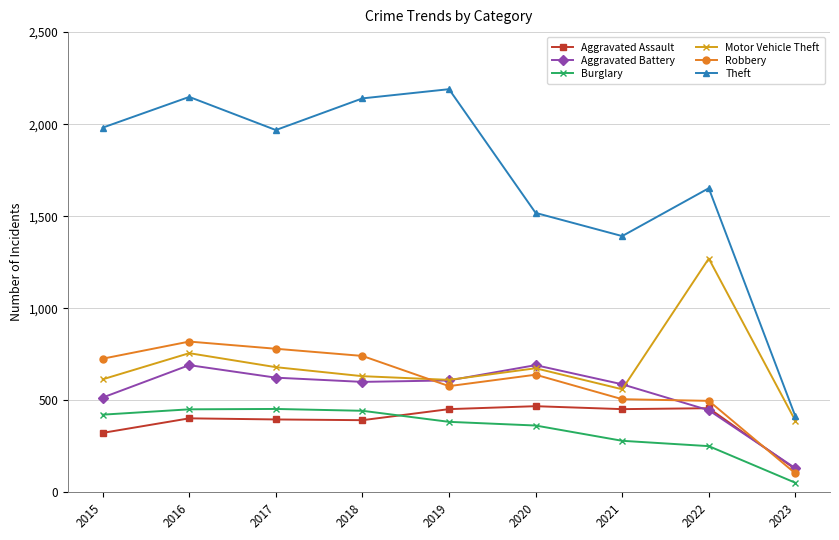

At which category does the chart reach its minimum across all series?

2023